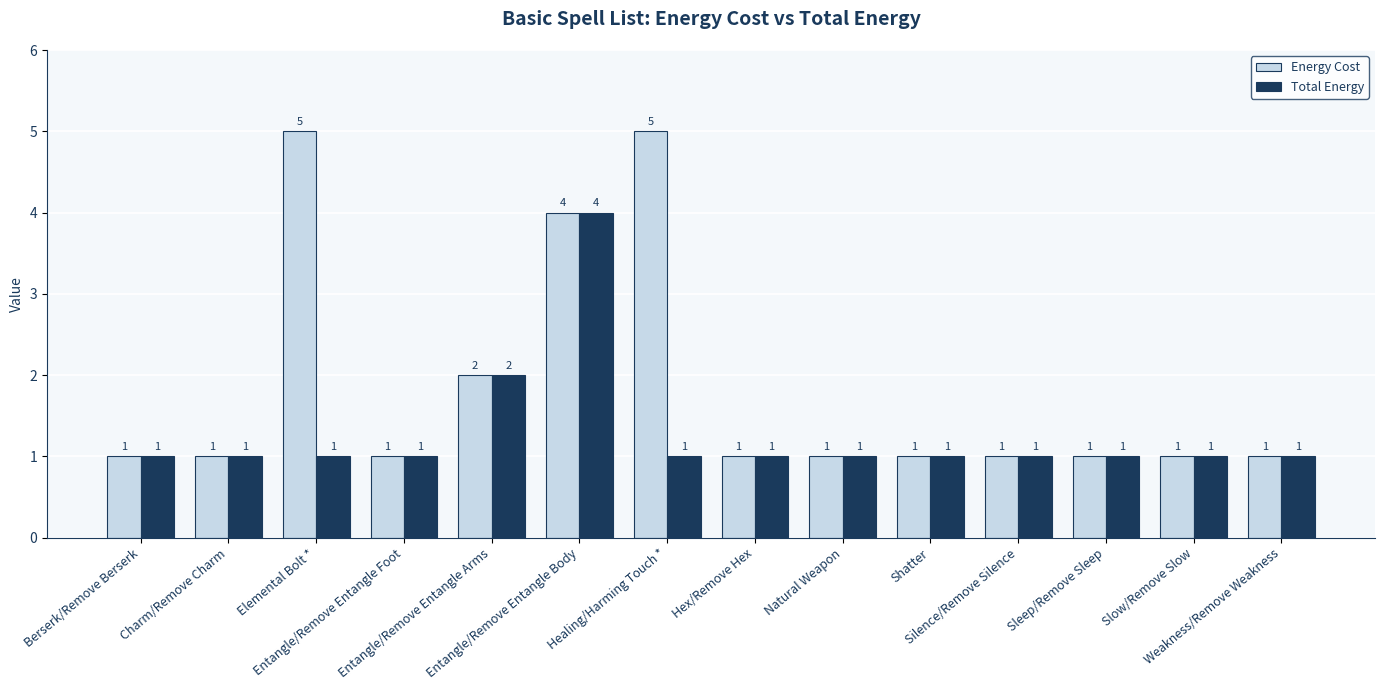

What is the difference between the Total Energy values at Entangle/Remove Entangle Arms and Sleep/Remove Sleep?

1